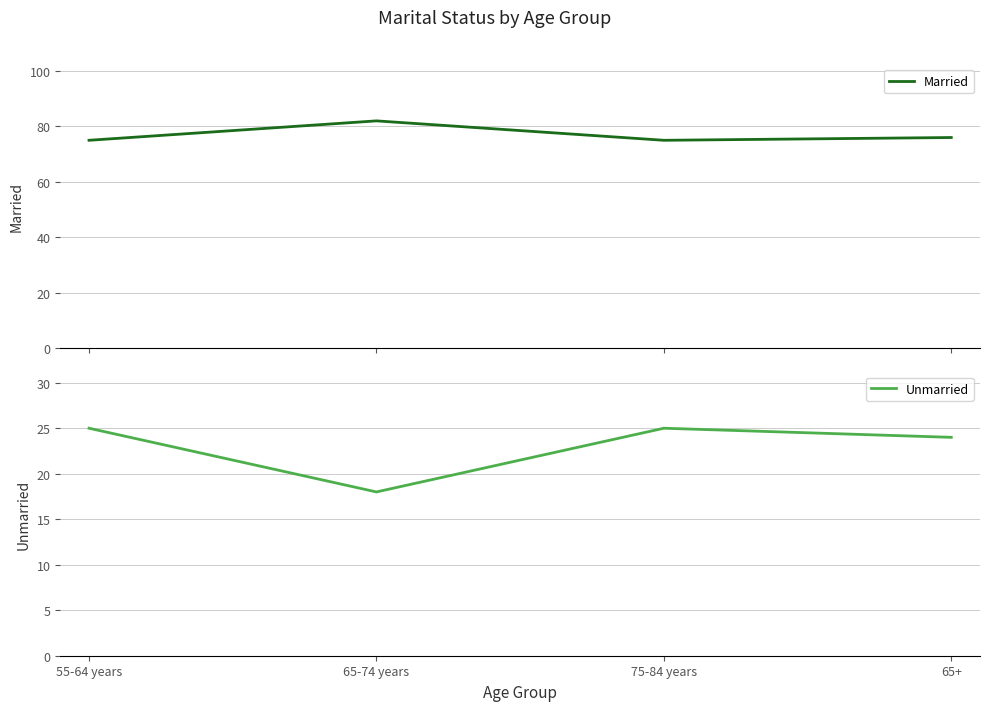

Is it true that Married equals 82 at 65-74 years?

True